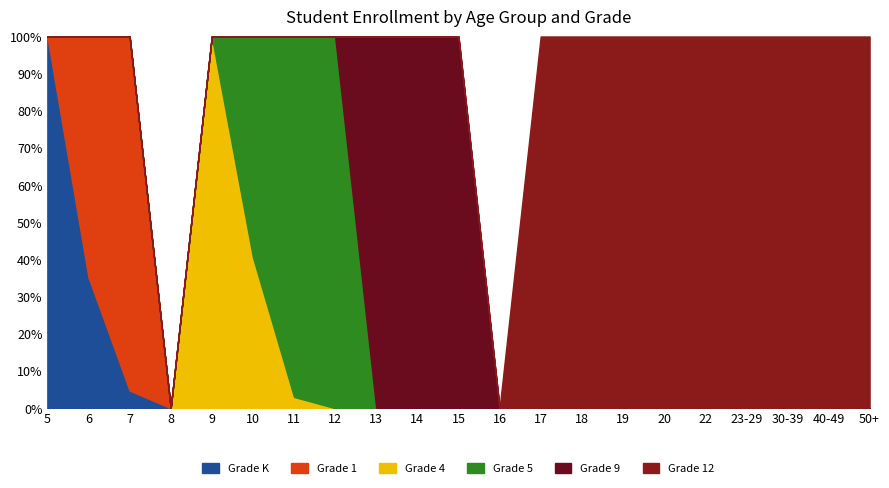

What is the label of the 10th point from the left?

14